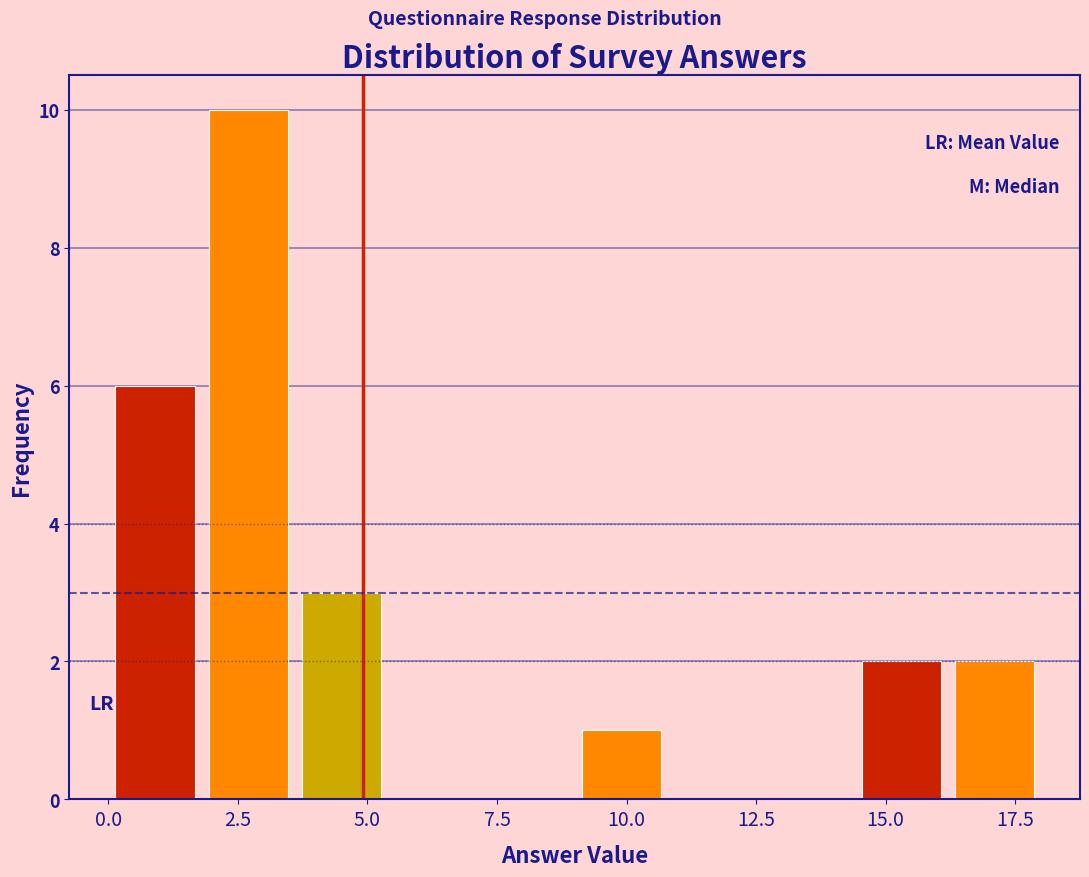

Read against the x-axis, roughly where is the centre of the tallest bar?

2.5